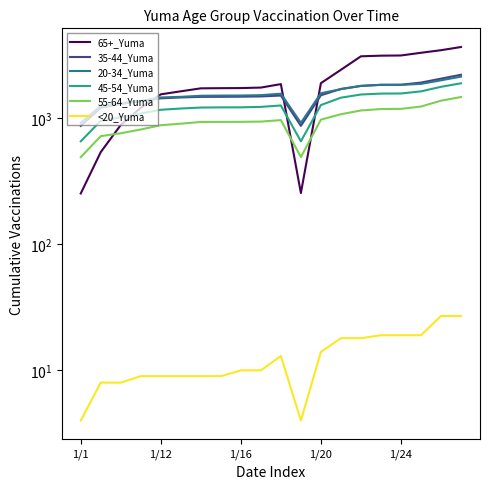

What is the spread (max minus min) of values at 1/1?

913